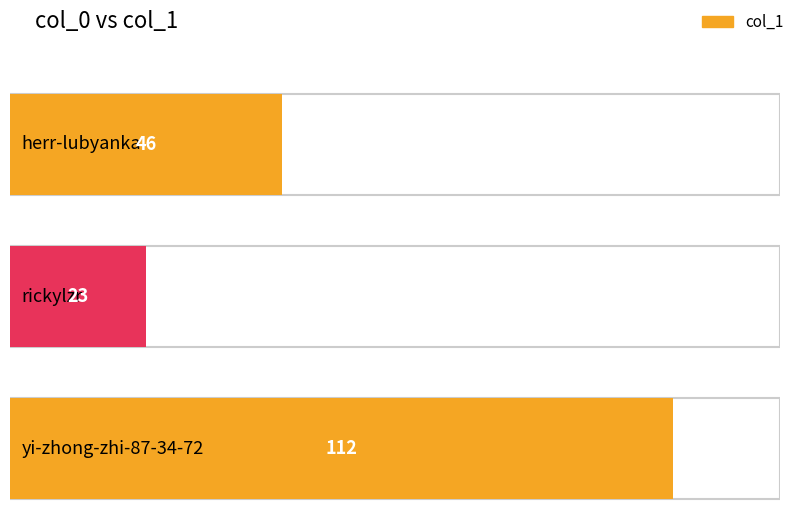

The value at herr-lubyanka is 62. True or false?

False